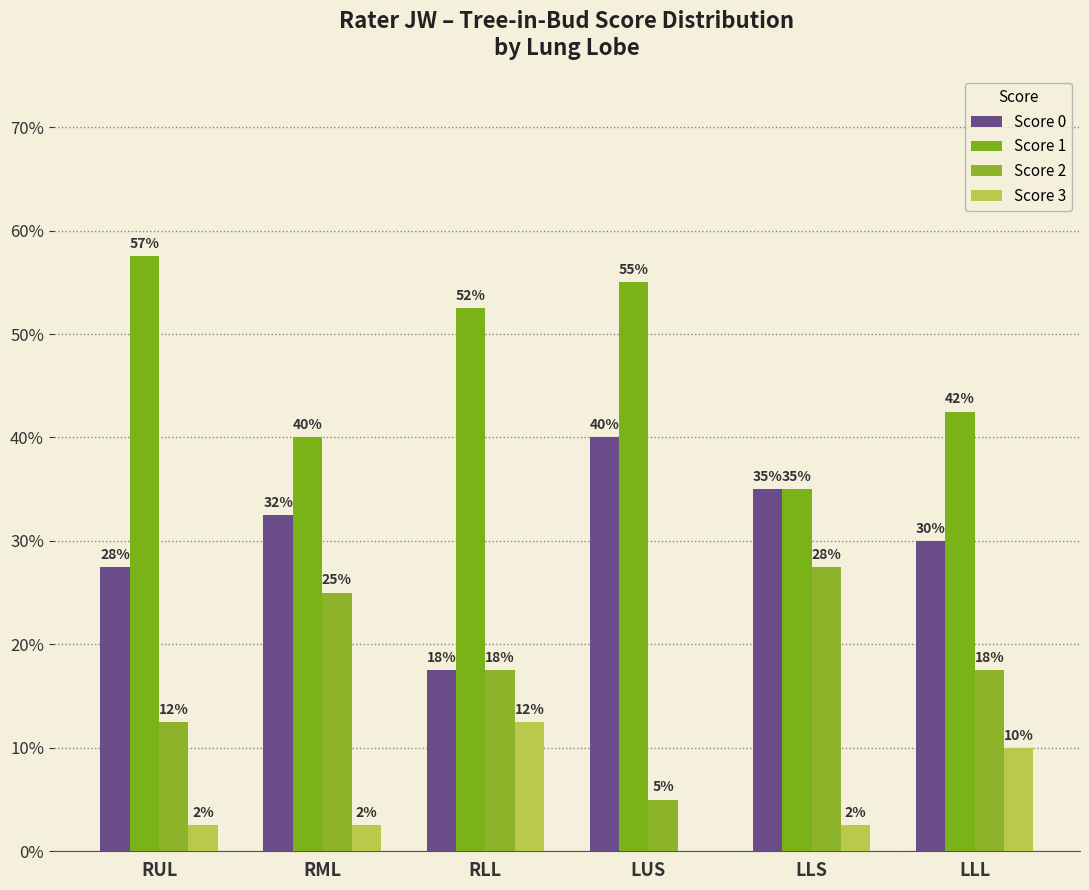

What is the difference between the maximum and minimum values in the Score 2 series?

22.5